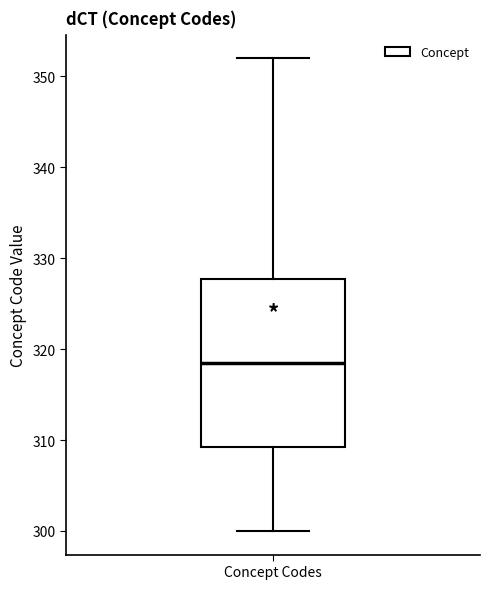

Read this box plot against the y-axis: the position of the median line, the range covered by the box, and the ends of both whiskers. The values are not printed on the chart, so give them approximately, as read against the axis.

median 319, box 309 to 328, whiskers 300 to 352